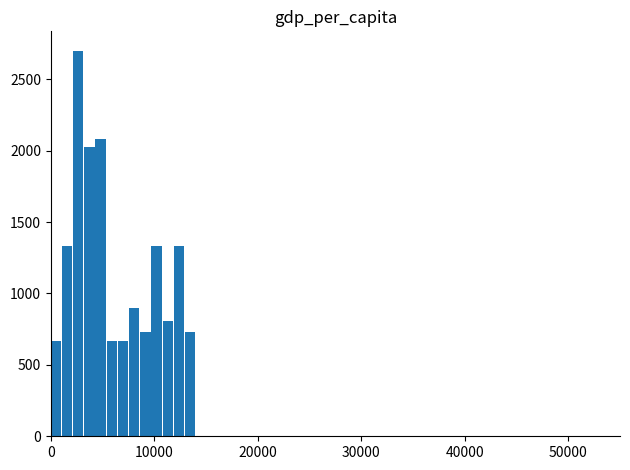

What is the value of the 7th bar from the left?

667